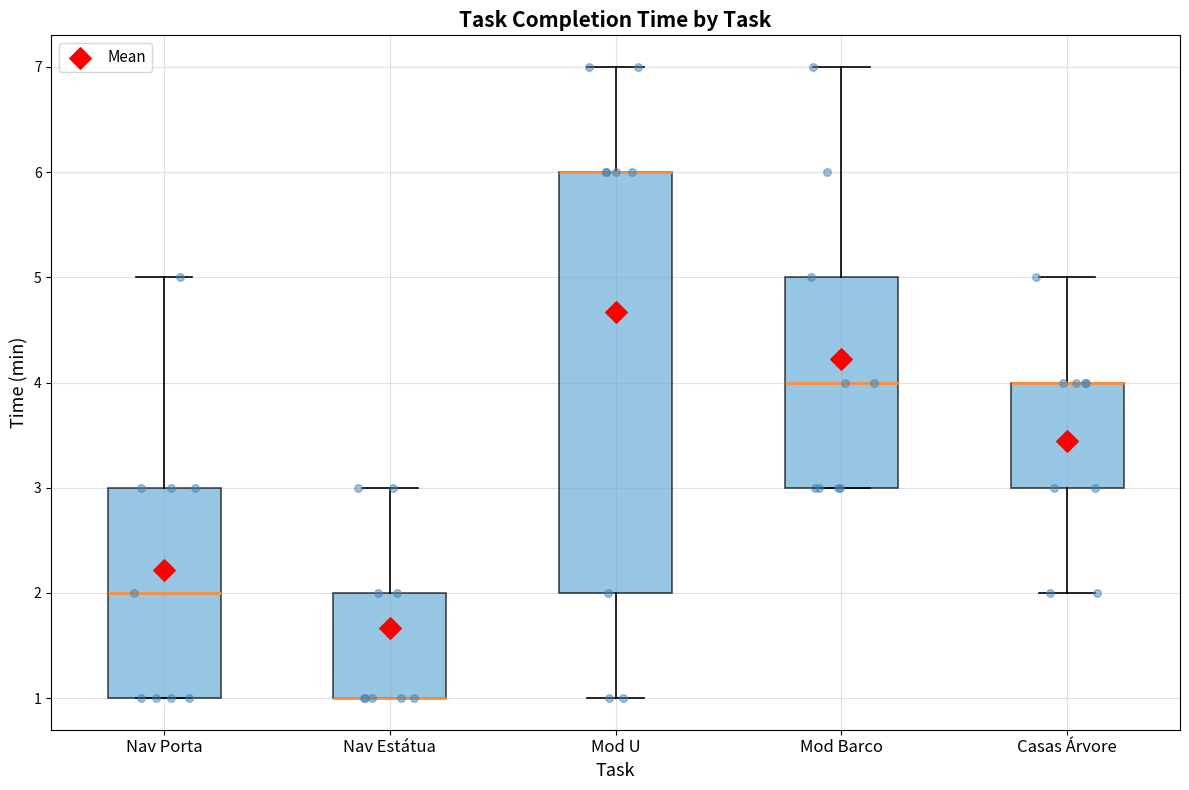

Which box is the tallest, from its lower edge to its upper edge?

Mod U